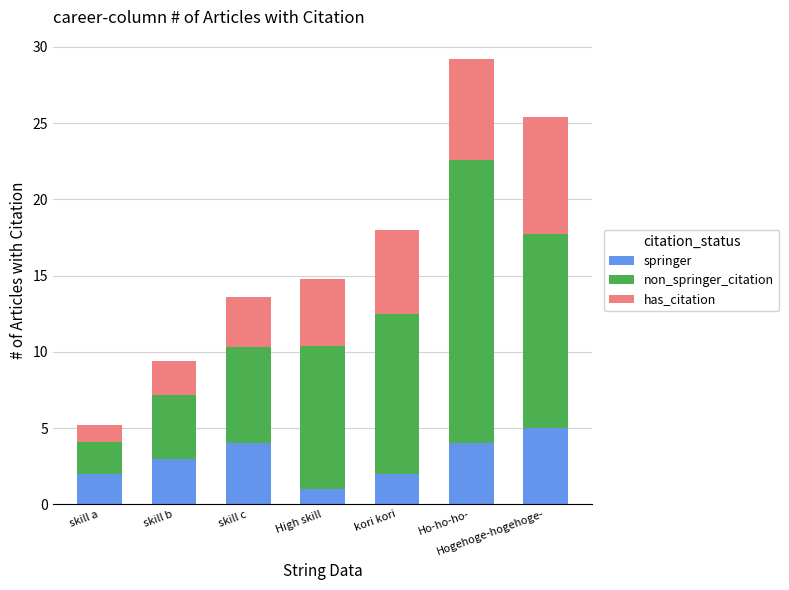

What is the sum of all springer values?

21.0